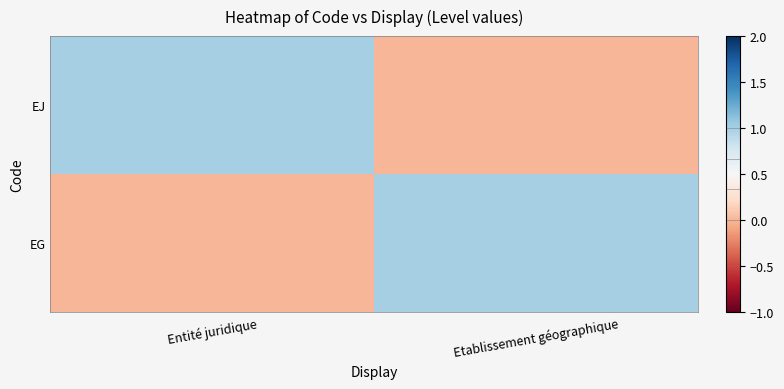

At which category does the chart reach its minimum across all series?

Etablissement géographique